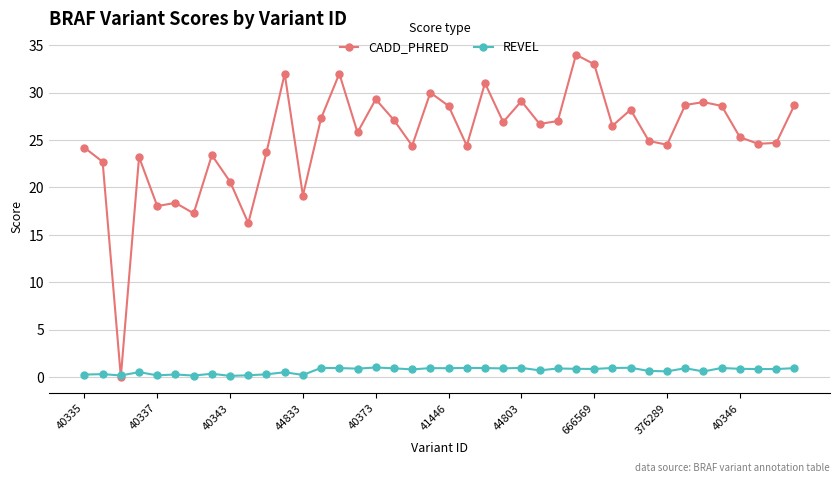

What is the value of the CADD_PHRED point at the 22nd from the left?

24.4